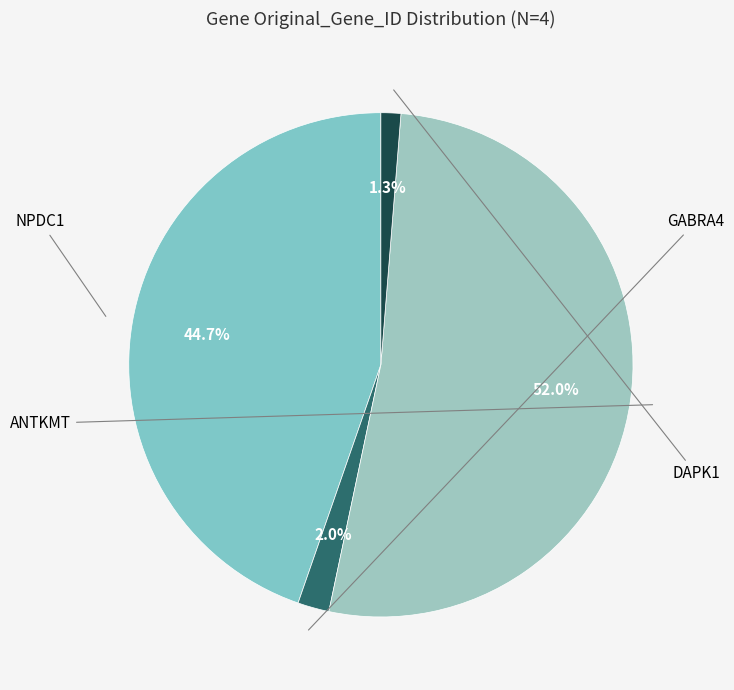

Rank the categories by value from highest to lowest.

ANTKMT, NPDC1, GABRA4, DAPK1